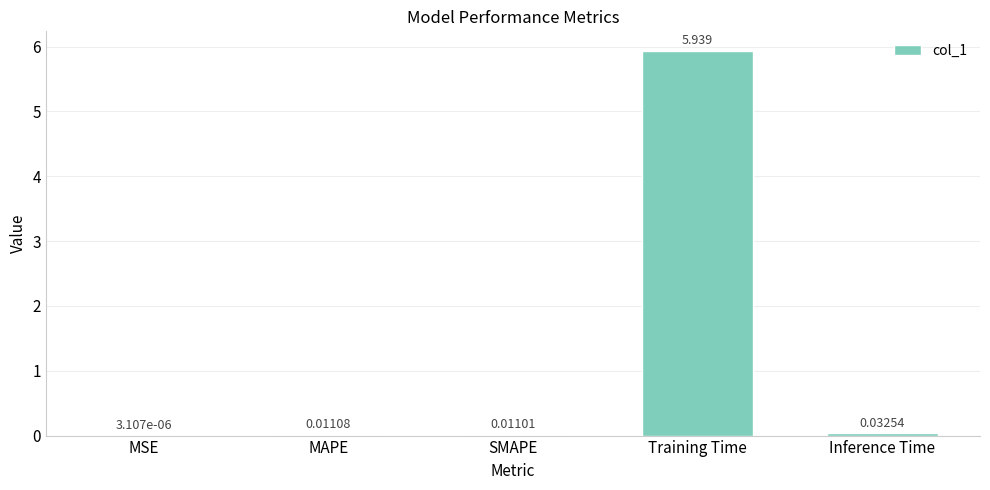

Which category has the highest value across all series?

Training Time